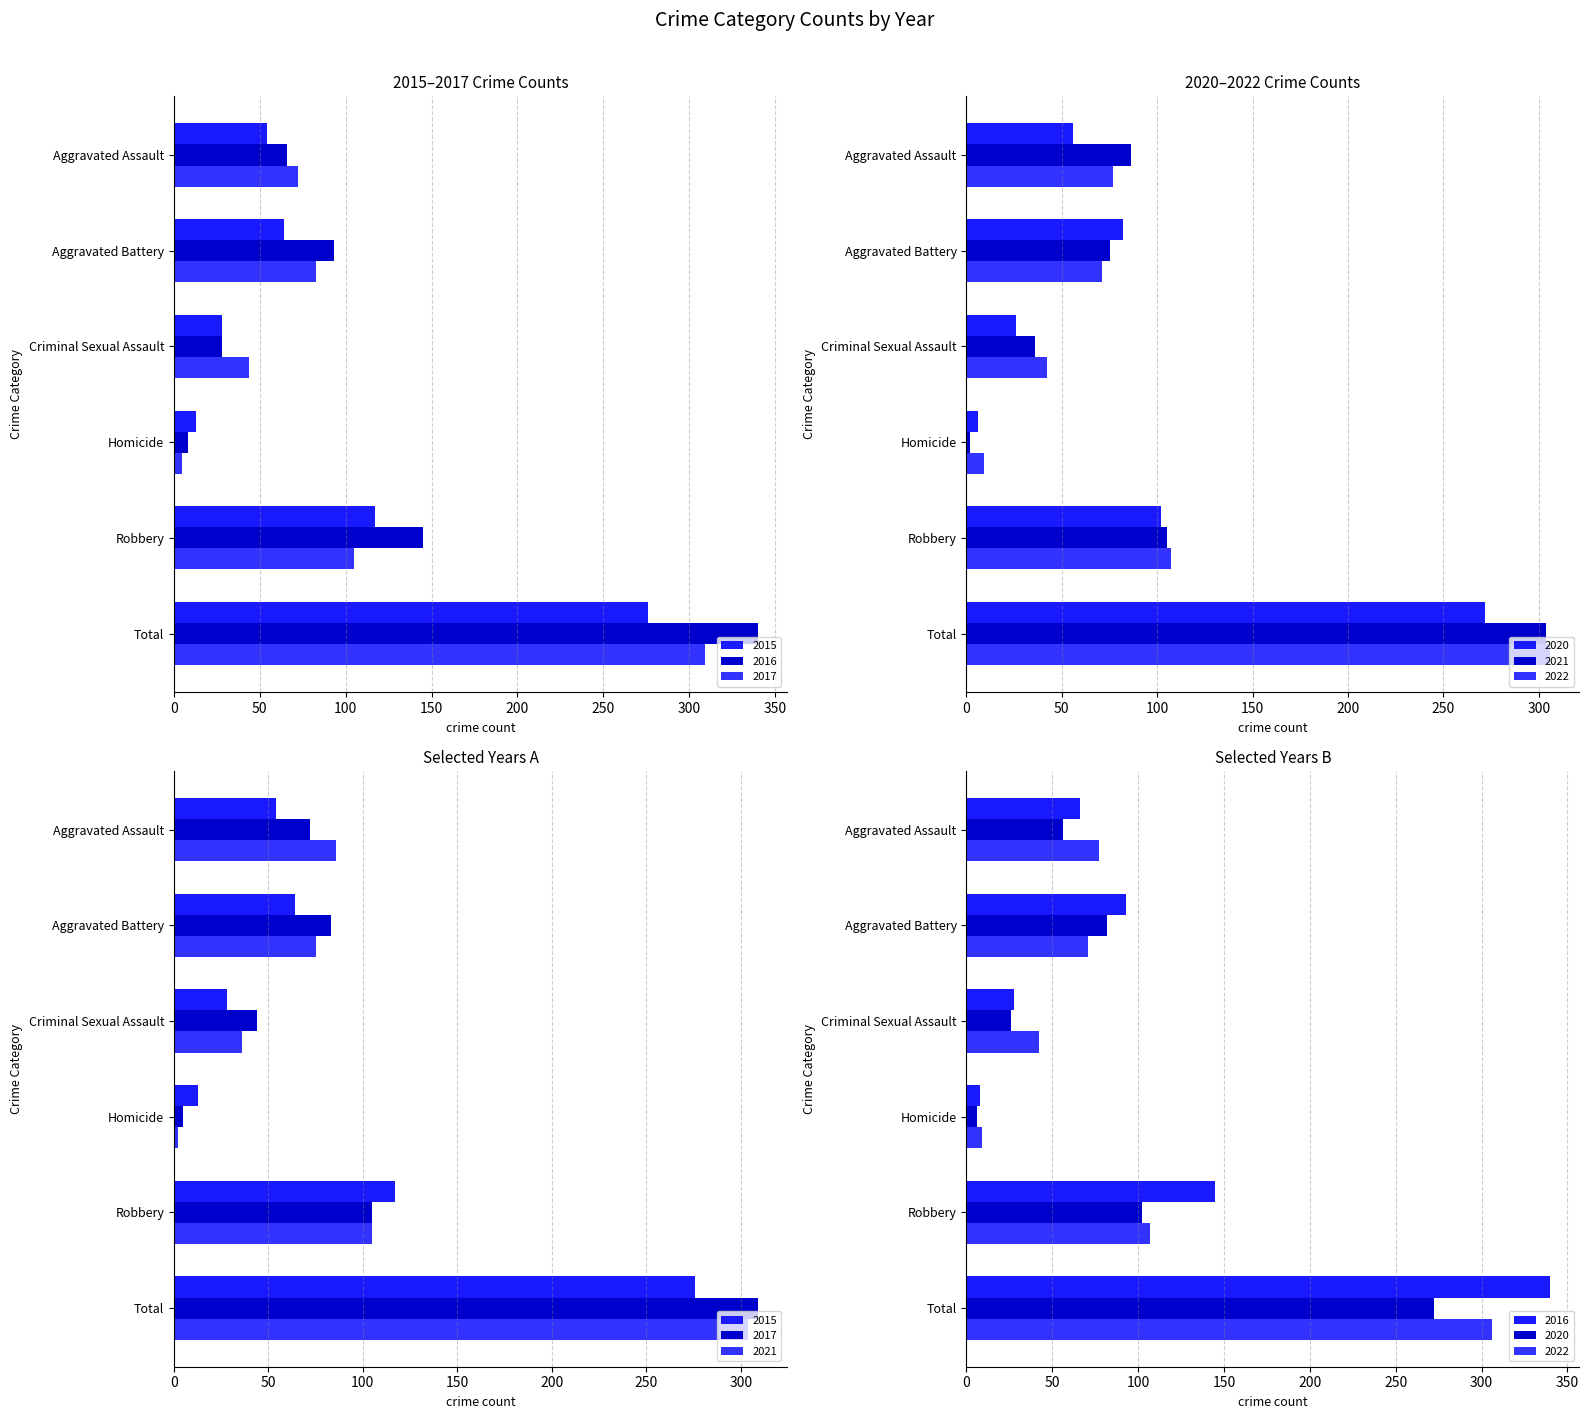

Reading left to right, list all the values displayed in this chart.

2015: 54	64	28	13	117	276
2016: 66	93	28	8	145	340
2017: 72	83	44	5	105	309
2020: 56	82	26	6	102	272
2021: 86	75	36	2	105	304
2022: 77	71	42	9	107	306